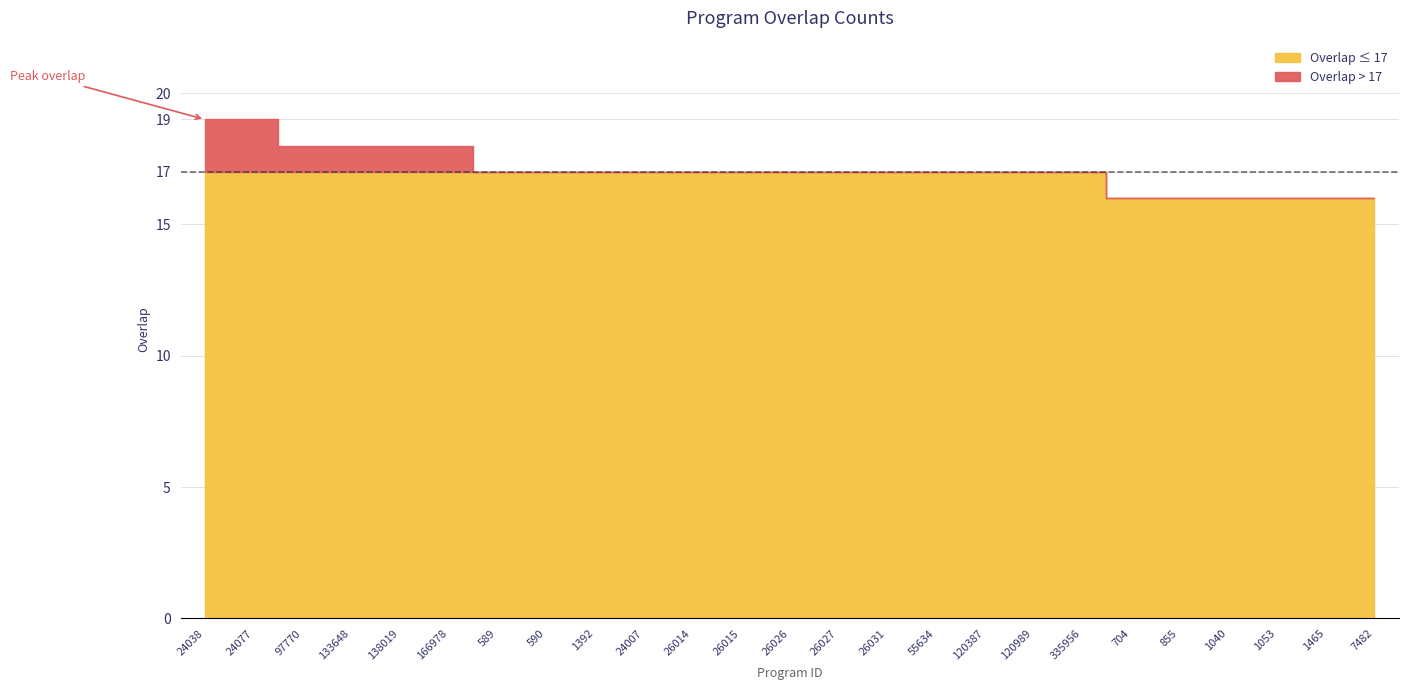

Which label corresponds to the largest value in the chart?

24038